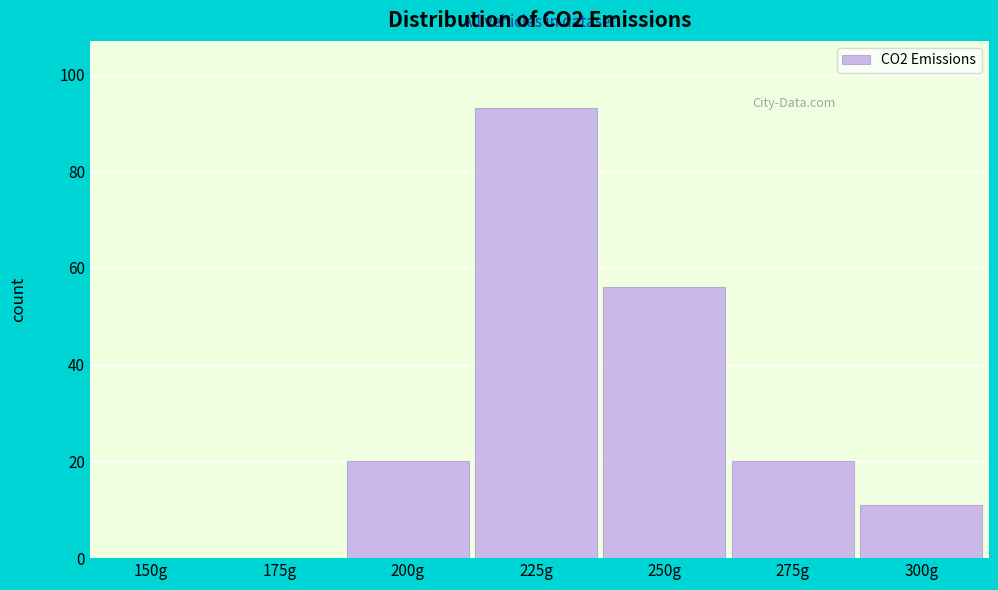

Reading right to left, list all the values displayed in this chart.

300g=11	275g=20	250g=56	225g=93	200g=20	175g=0	150g=0